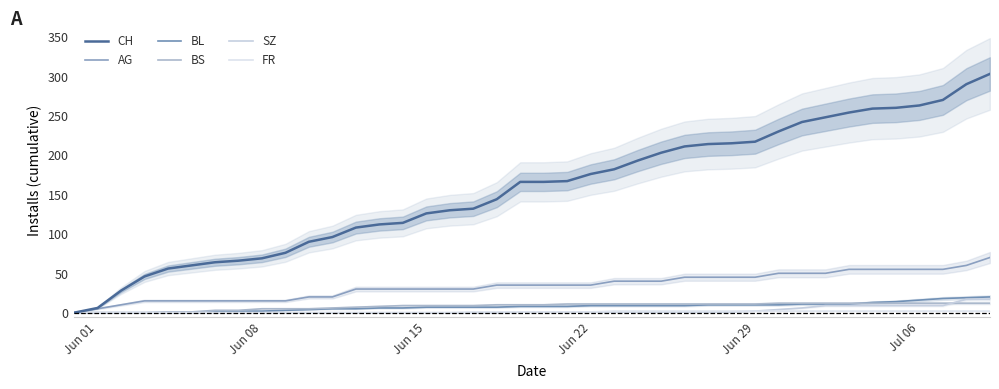

The SZ series shows 0 at Jun 01. True or false?

True